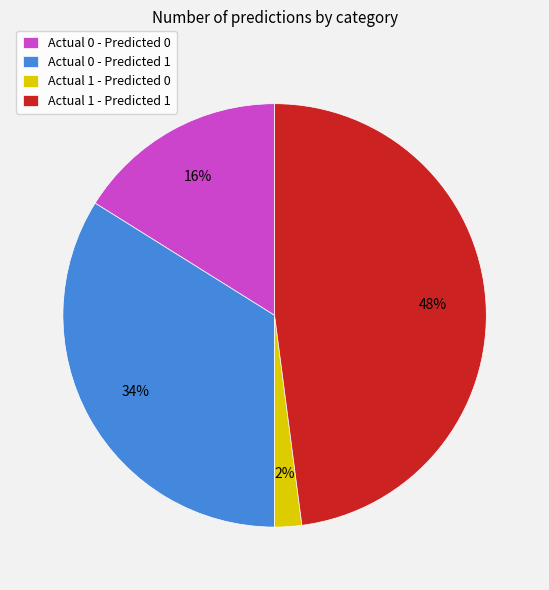

The Actual 0 - Predicted 0 slice represents 7% of the pie. True or false?

False